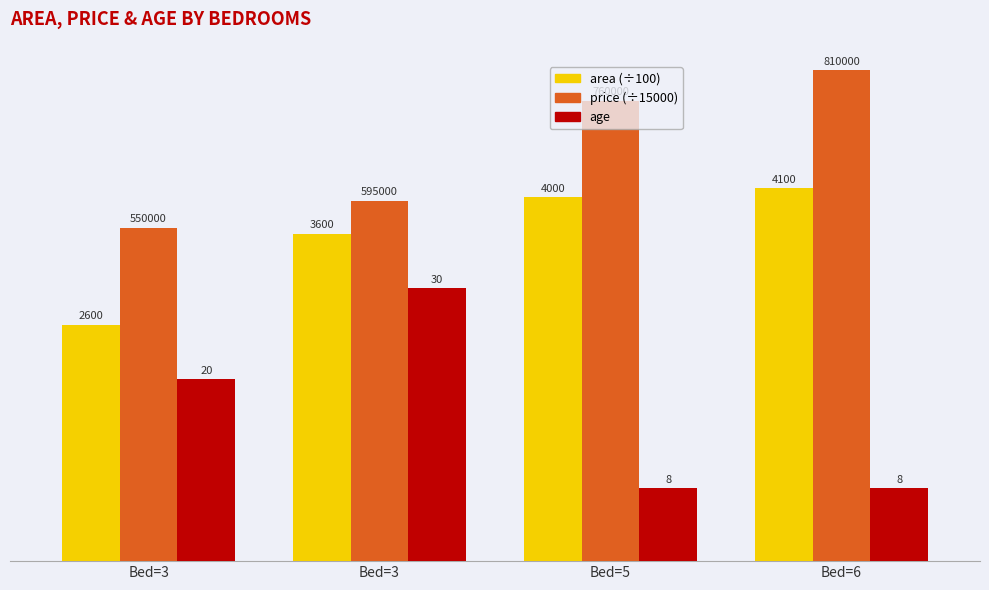

How many groups of bars are there?

4